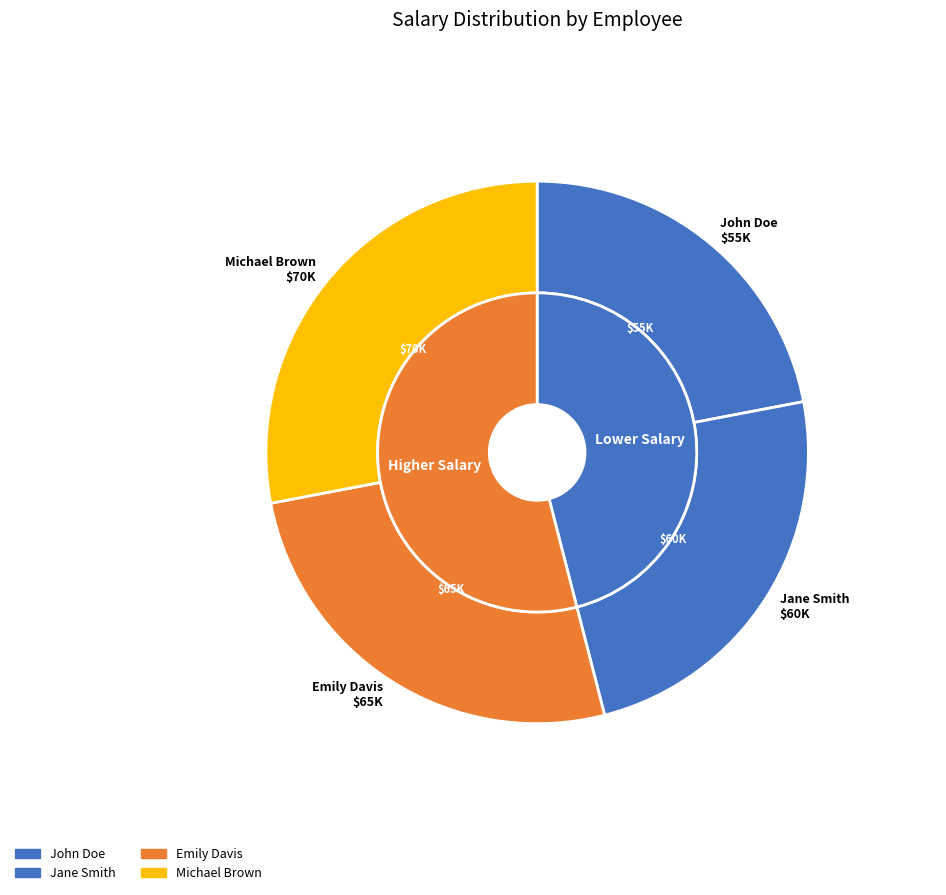

Count the number of slices in the pie.

4